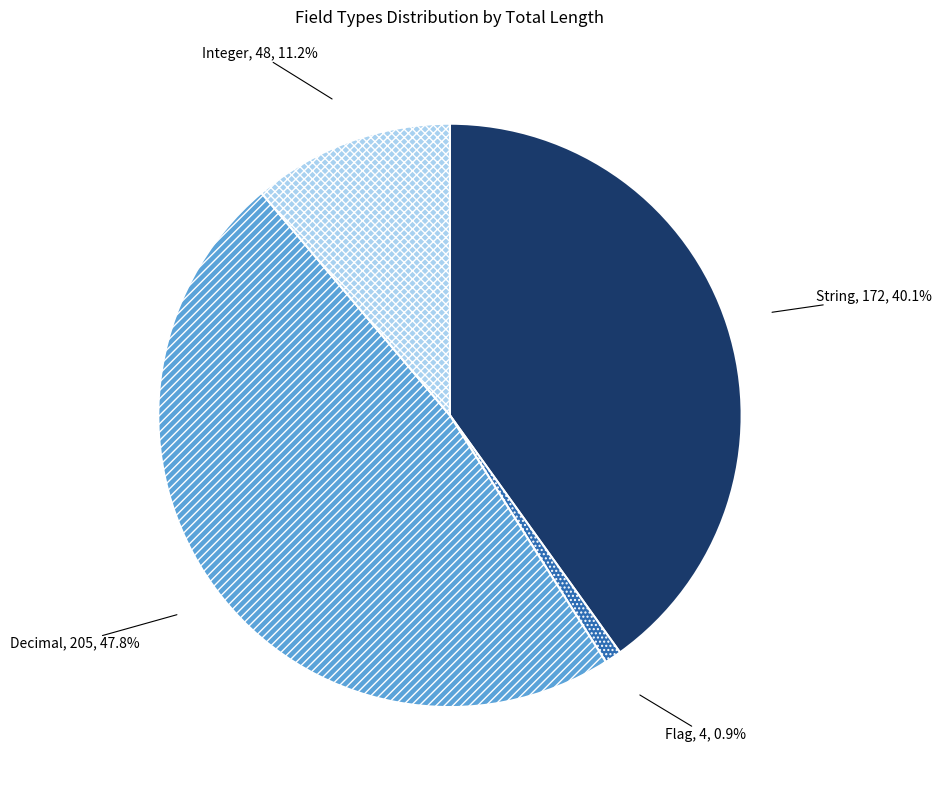

Which has a higher value, Decimal or Flag?

Decimal